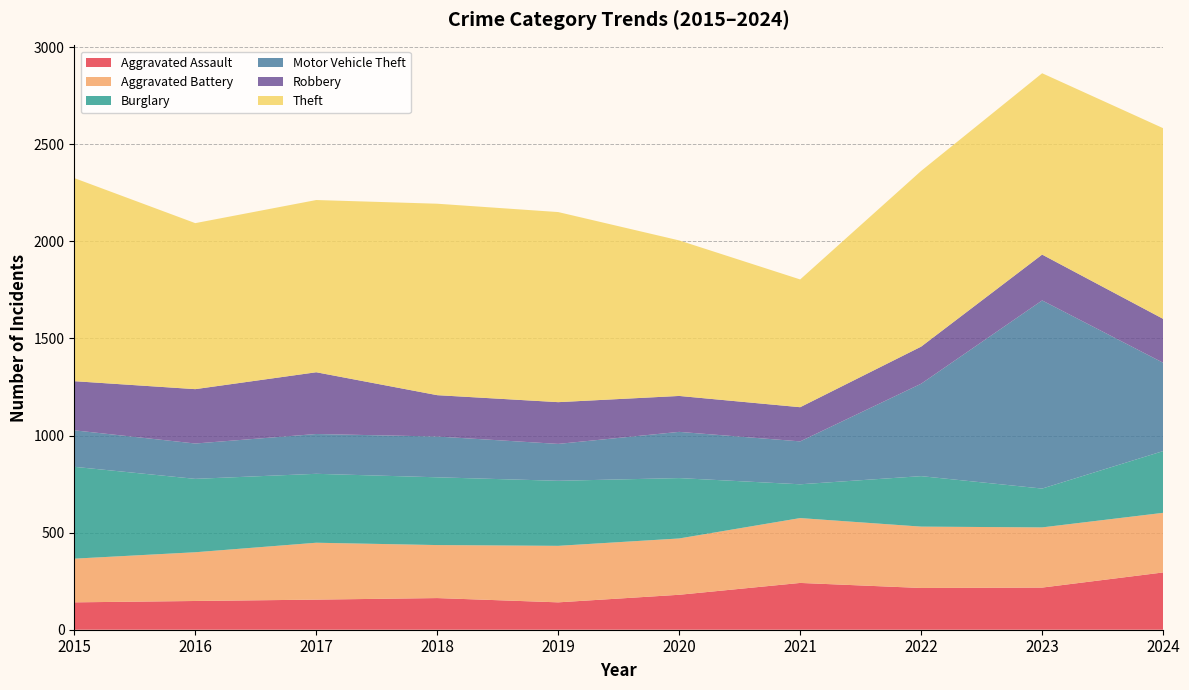

Reading left to right, what are all the values shown in this chart?

Aggravated Assault: 2015=141	2016=148	2017=155	2018=163	2019=141	2020=180	2021=241	2022=215	2023=217	2024=295
Aggravated Battery: 2015=225	2016=251	2017=293	2018=273	2019=291	2020=290	2021=334	2022=316	2023=310	2024=307
Burglary: 2015=473	2016=378	2017=355	2018=349	2019=335	2020=311	2021=174	2022=260	2023=200	2024=318
Motor Vehicle Theft: 2015=188	2016=182	2017=205	2018=210	2019=190	2020=238	2021=221	2022=476	2023=969	2024=455
Robbery: 2015=253	2016=280	2017=318	2018=213	2019=215	2020=185	2021=176	2022=191	2023=236	2024=226
Theft: 2015=1046	2016=855	2017=887	2018=986	2019=979	2020=801	2021=658	2022=905	2023=934	2024=982